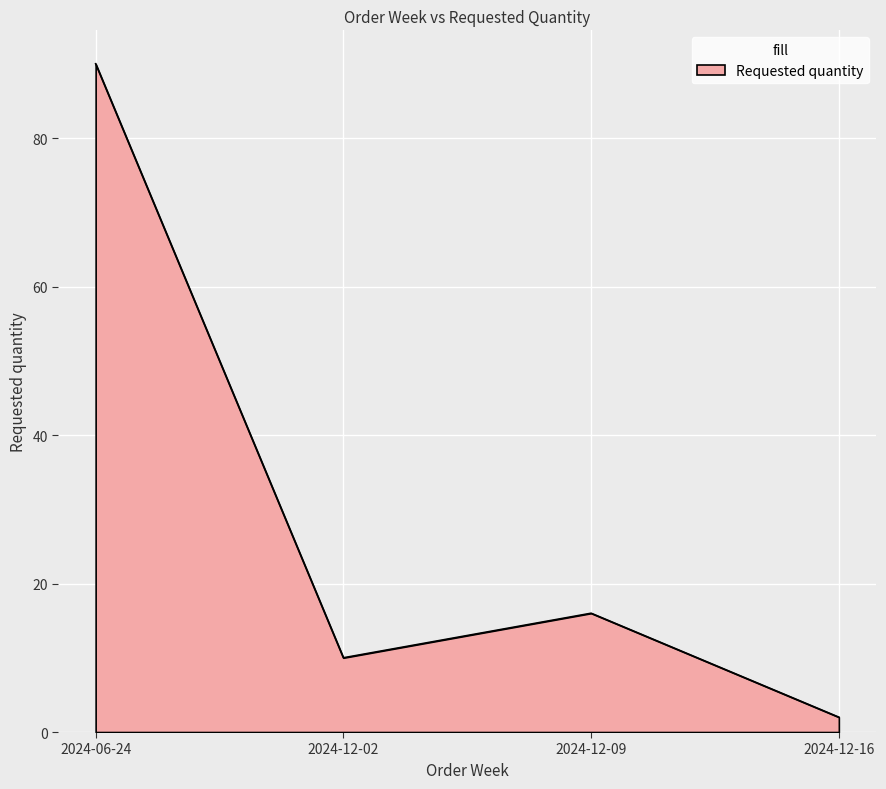

The chart shows a value of 10 at 2024-12-02. True or false?

True